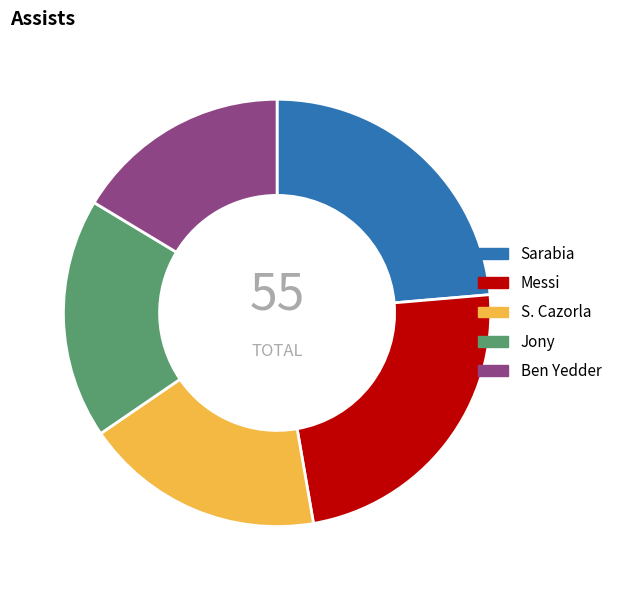

Which slice is the smallest?

Ben Yedder